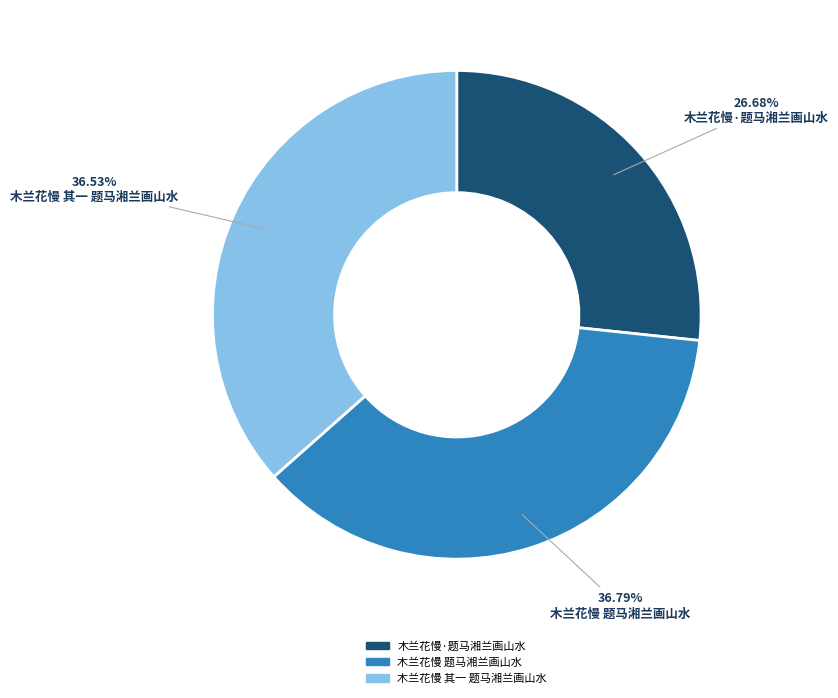

Is there a majority slice in this chart?

No